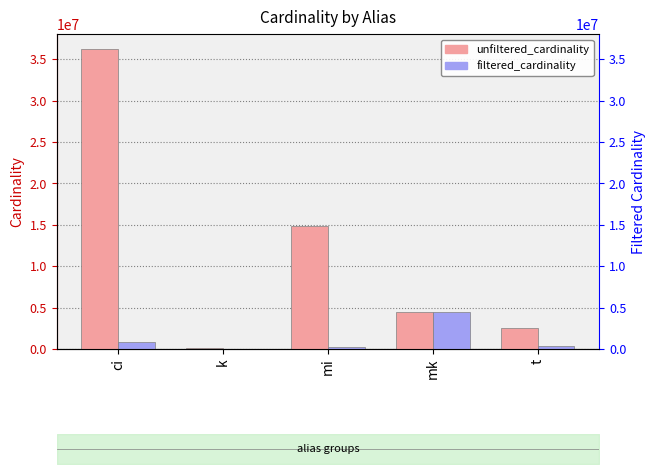

Between mk and t, which series saw the biggest shift?

filtered_cardinality